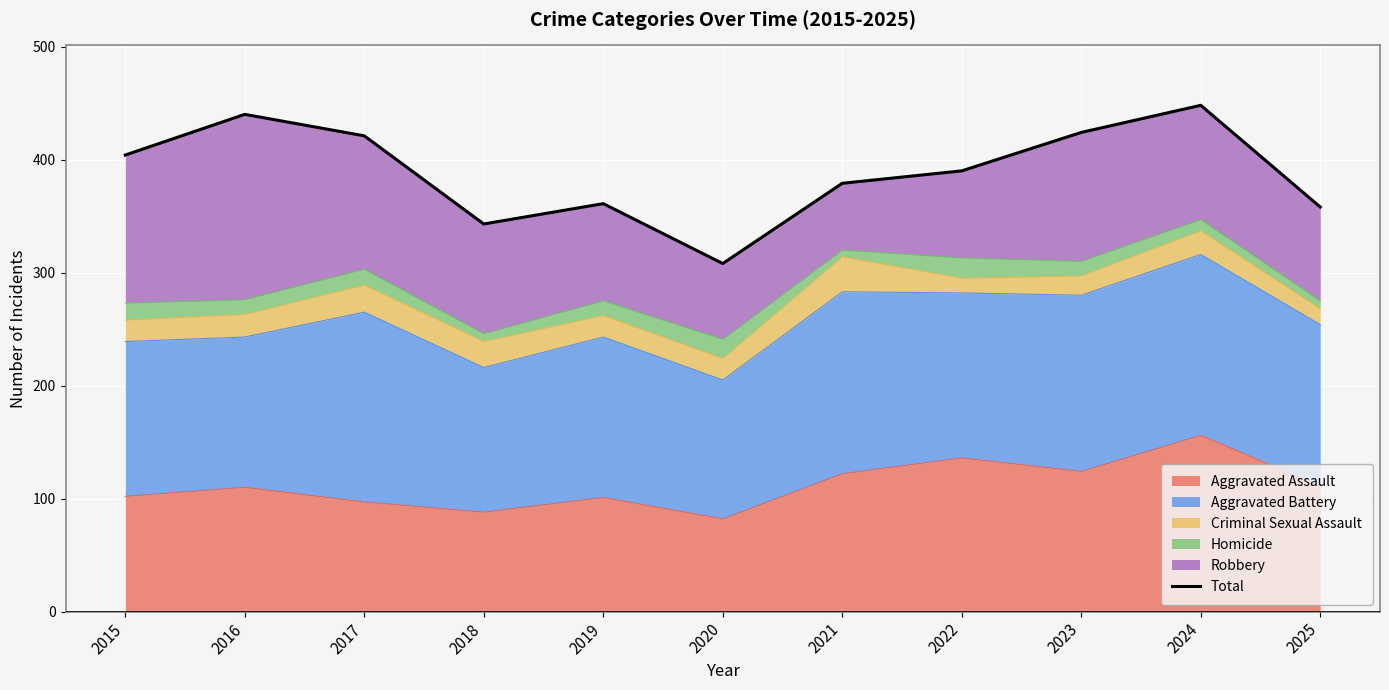

The value at 2020 is 135. True or false?

False